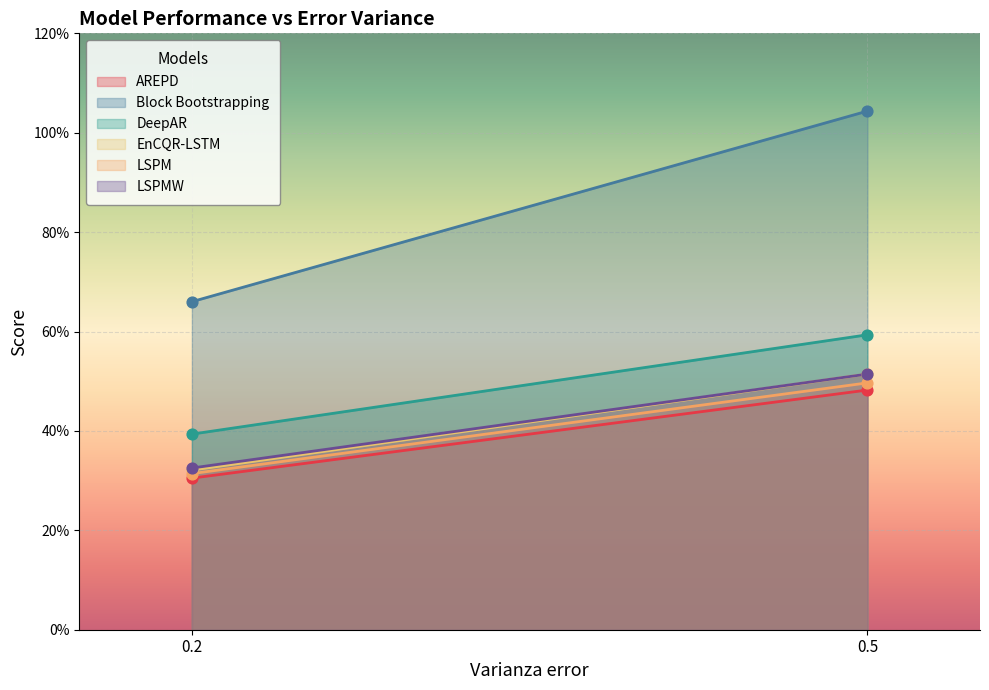

At which category is the sum across all series the highest?

0.5